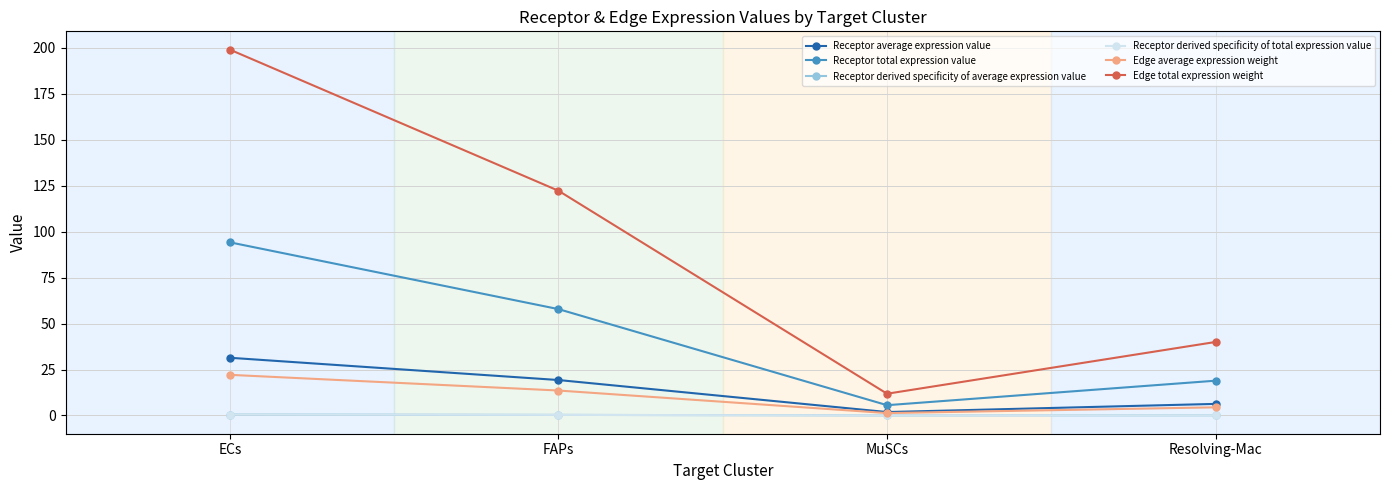

Does the chart display data point markers on the line(s)?

Yes